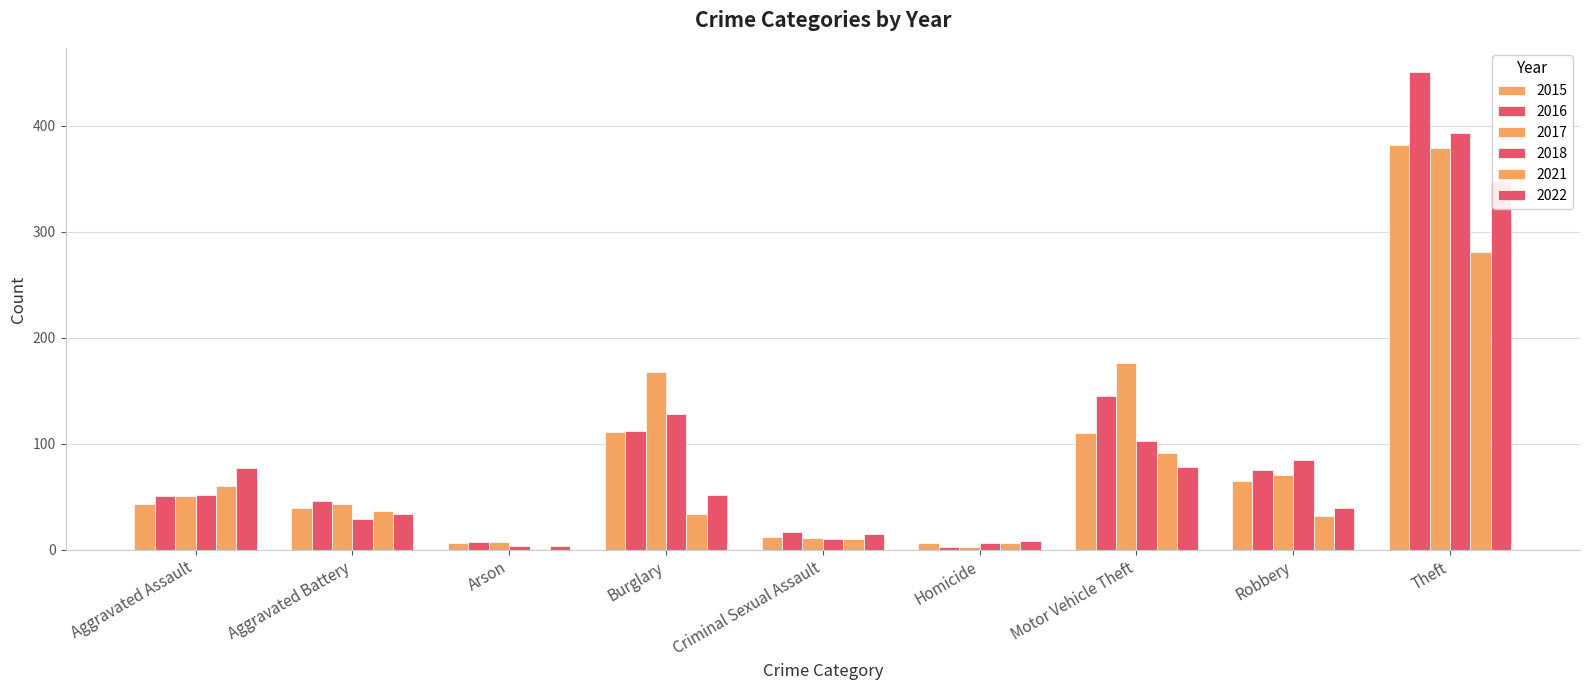

How many data points does each series have?

9